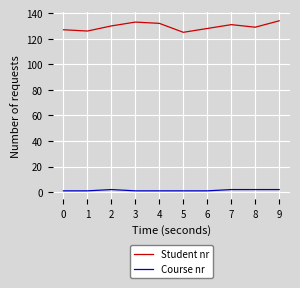

Does the chart display data point markers on the line(s)?

No